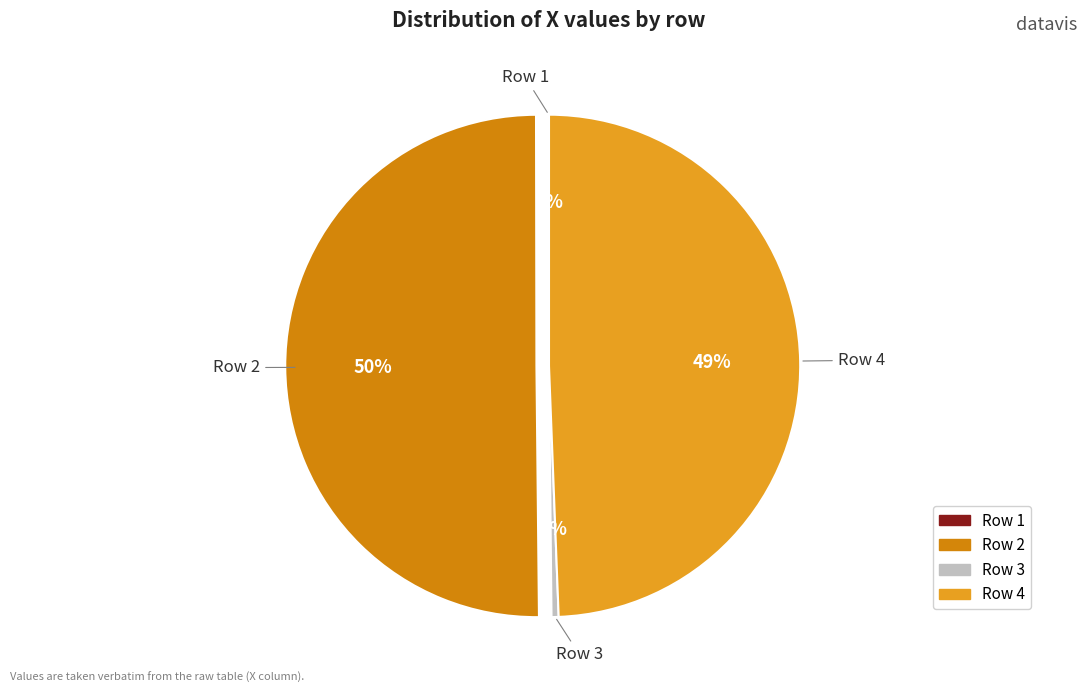

Which category has the biggest portion of the pie?

2